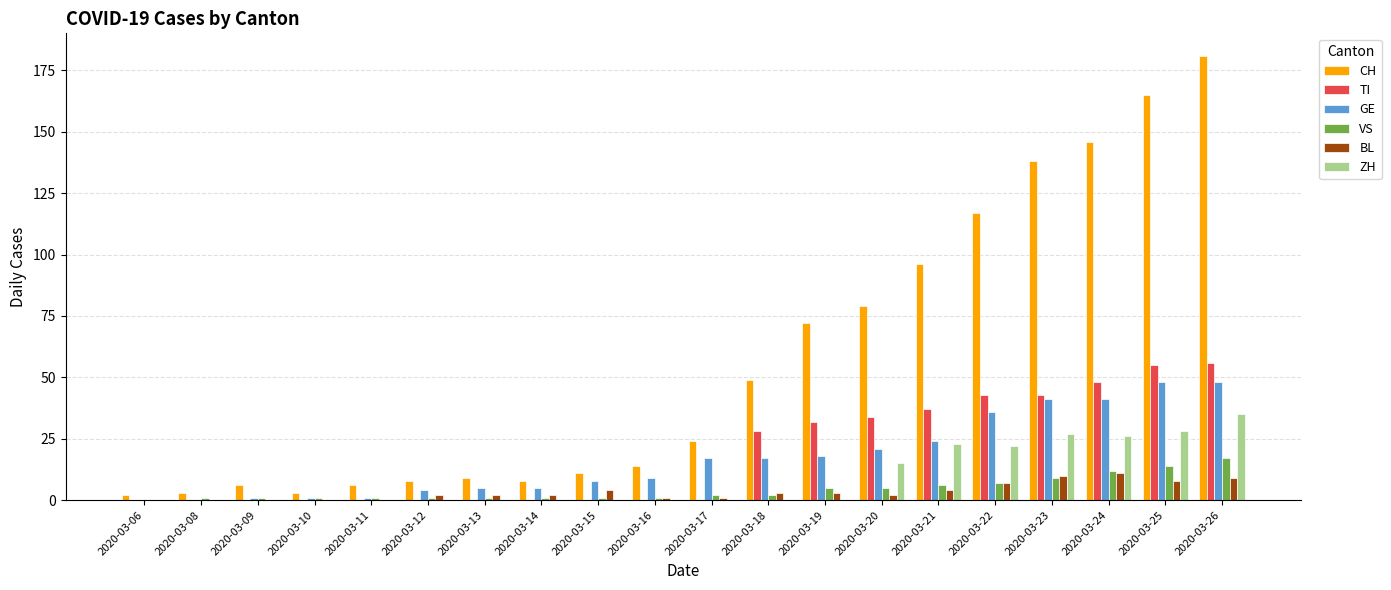

What is the sum of all GE values?

345